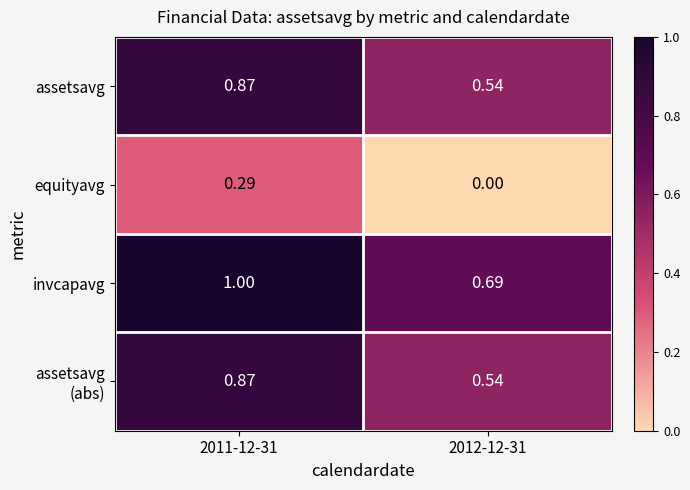

At which category is the sum across all series the highest?

2011-12-31